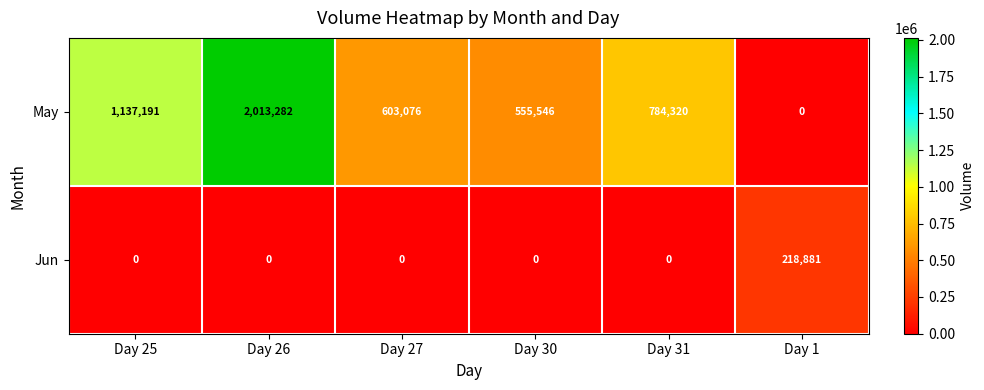

What is the approximate value of May at Day 30, to the nearest 50?

555550